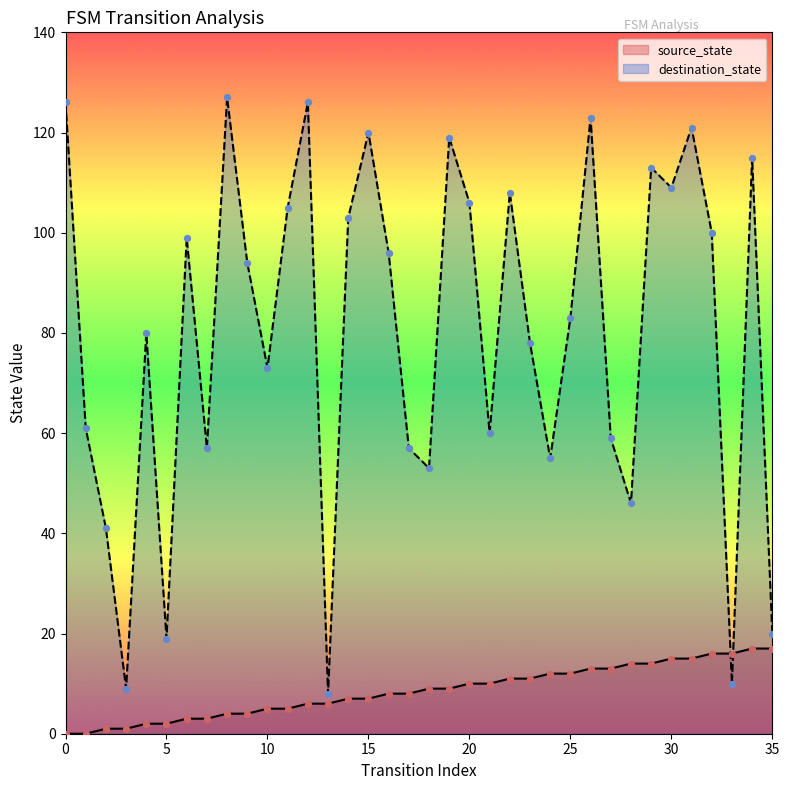

What is the total value across all series at 26?

136